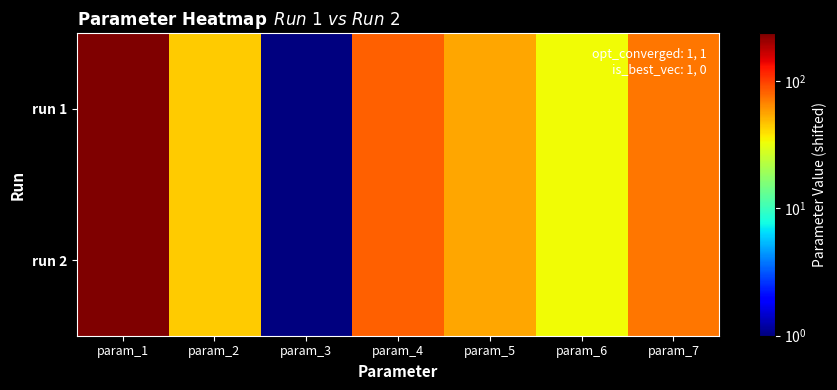

Rank the series by their maximum value, from highest to lowest.

run 2, run 1